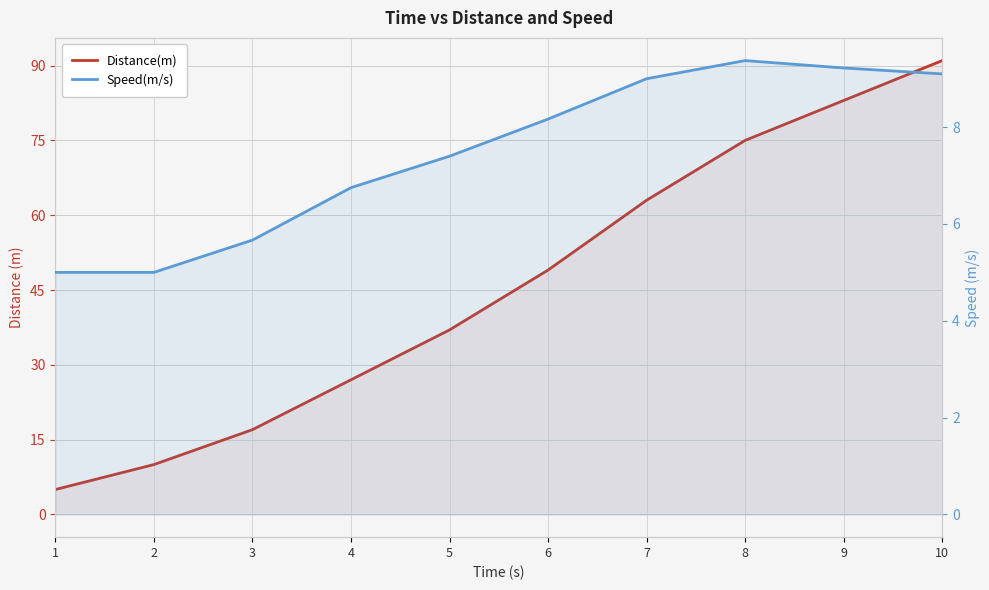

True or false: Distance(m) and Speed(m/s) intersect in this chart.

False